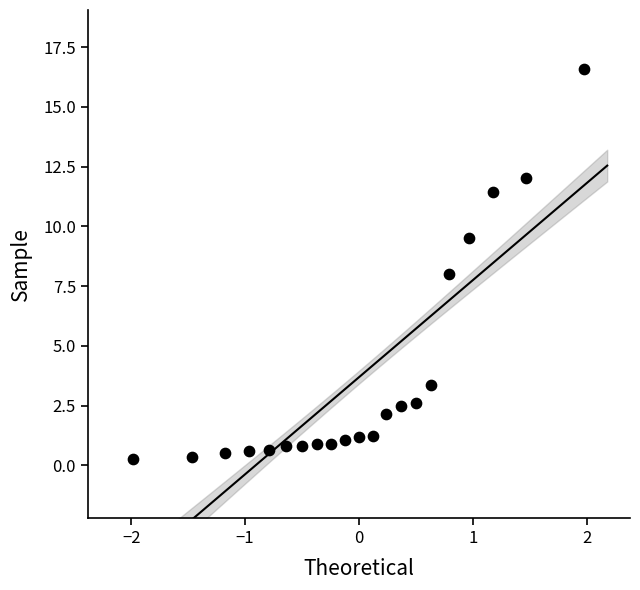

What is the range of X values (max minus min)?

4.0